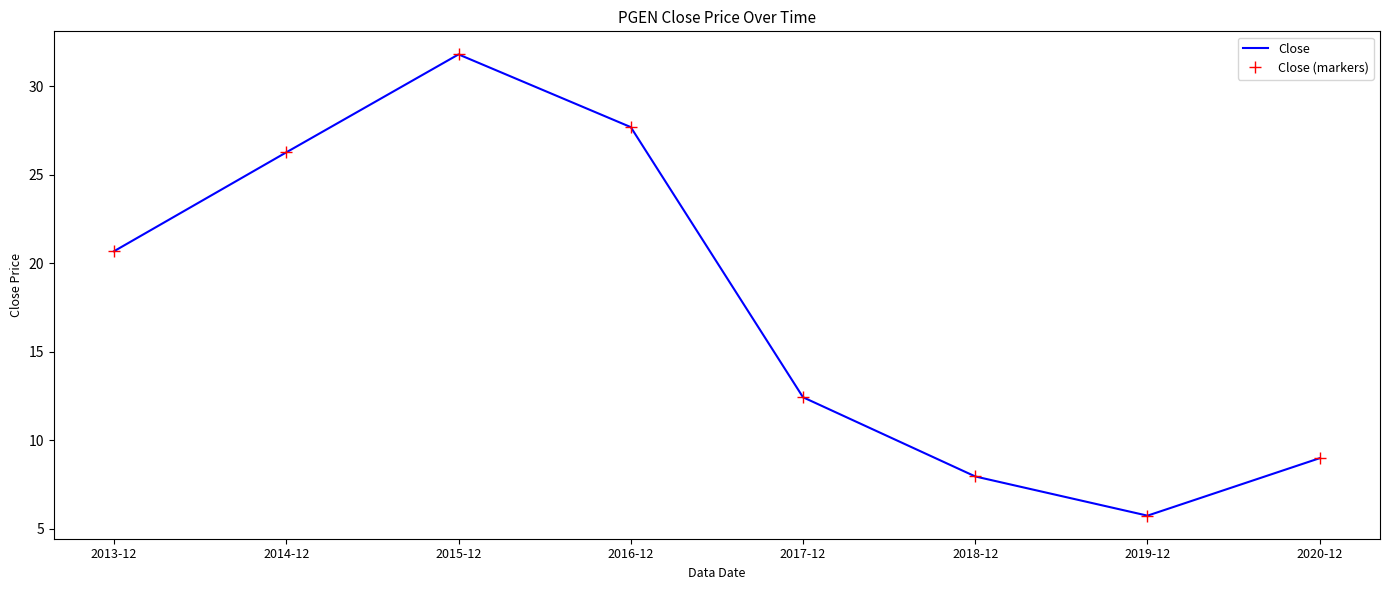

Reading left to right, transcribe all the data shown in this chart.

Close: 2013-12=20.7	2014-12=26.3	2015-12=31.8	2016-12=27.7	2017-12=12.4	2018-12=8.0	2019-12=5.8	2020-12=9.0
Close (markers): 2013-12=20.7	2014-12=26.3	2015-12=31.8	2016-12=27.7	2017-12=12.4	2018-12=8.0	2019-12=5.8	2020-12=9.0